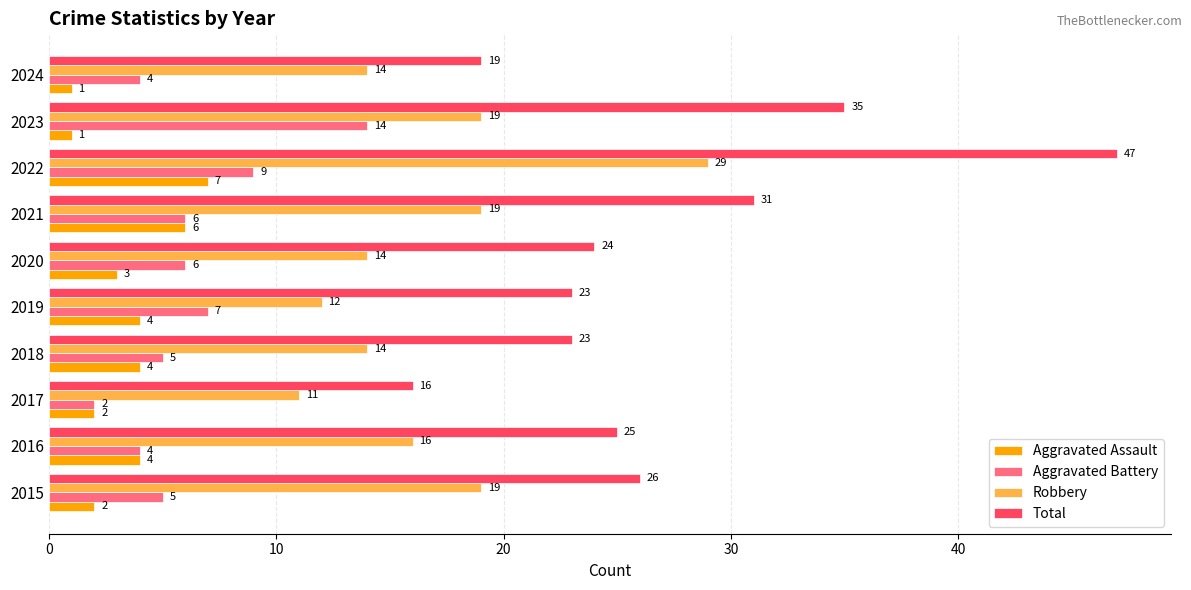

What is the average value of the Aggravated Battery series?

6